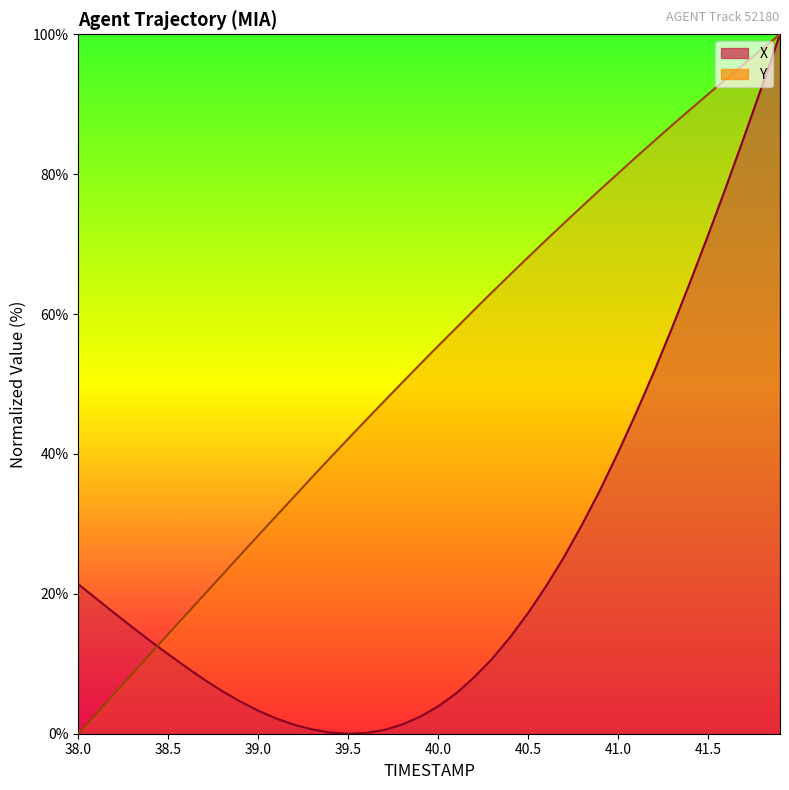

Is it true that X equals 85.3 at 41.7?

True